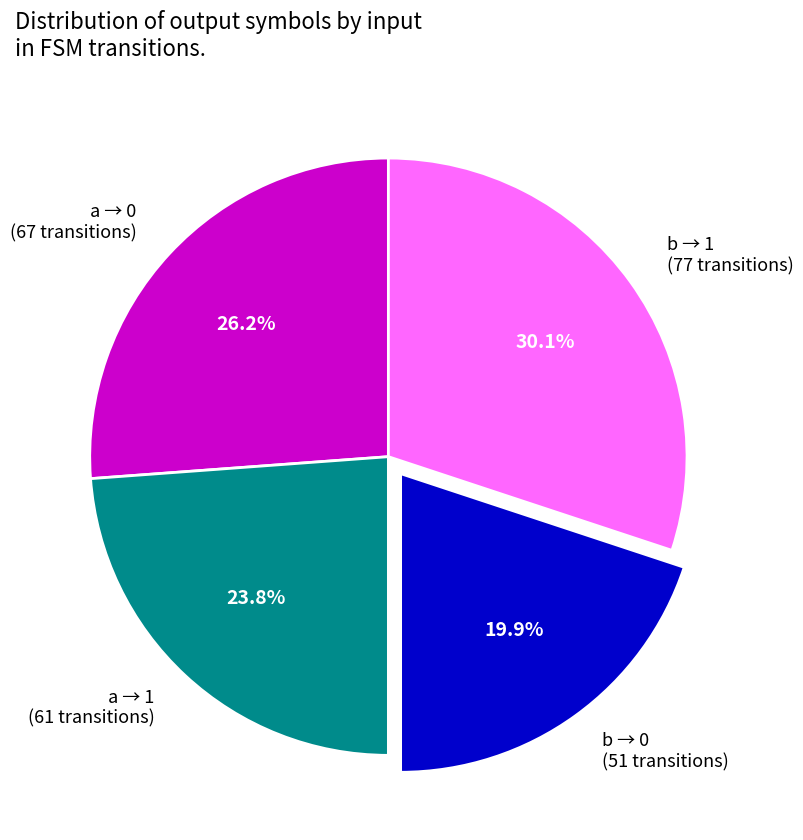

What is the total percentage of a → 1 (61 transitions) and a → 0 (67 transitions)?

50.0%